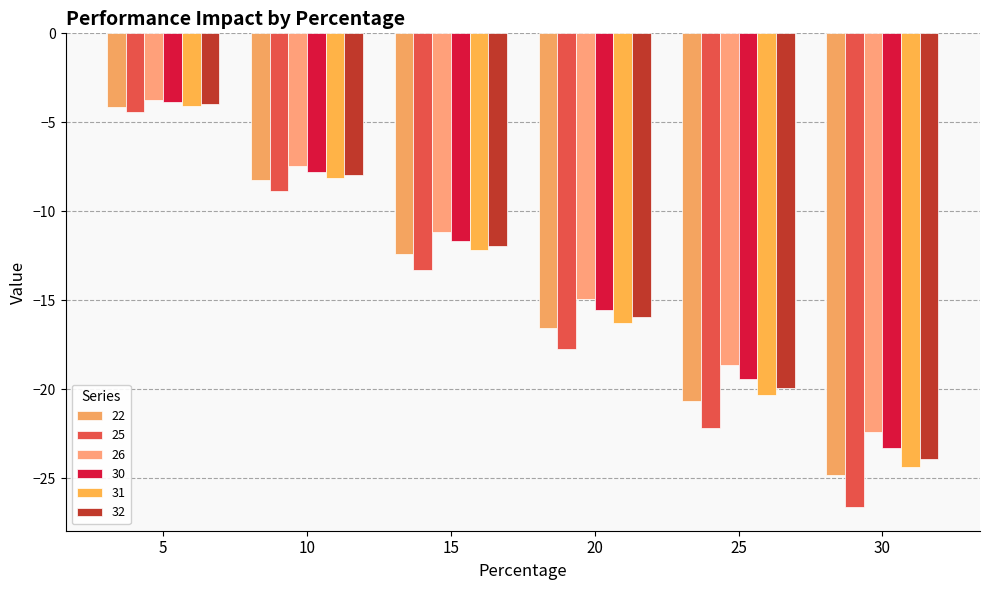

At which label does 31 first exceed -12?

5